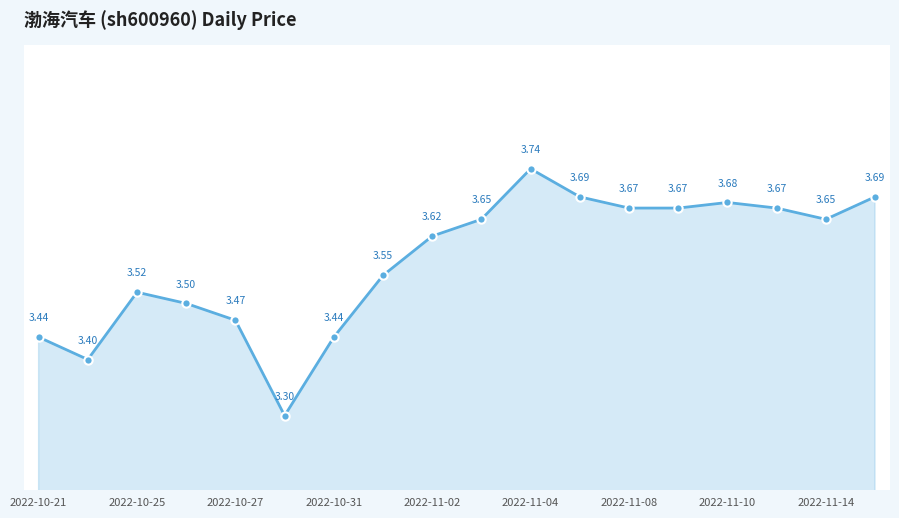

True or false: there are more than 2 points higher than both neighbors.

True